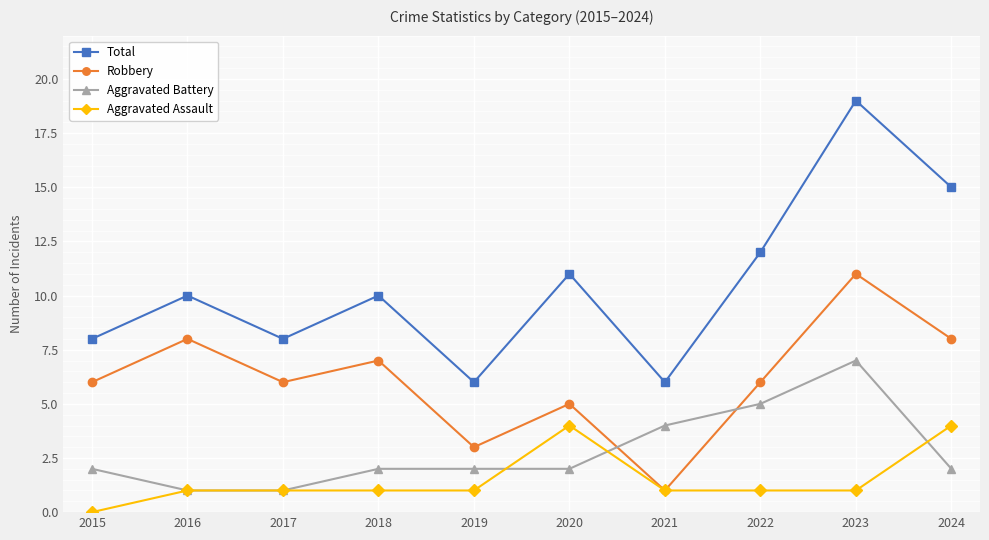

What is the sum of the Aggravated Assault values at 2023 and 2017?

2